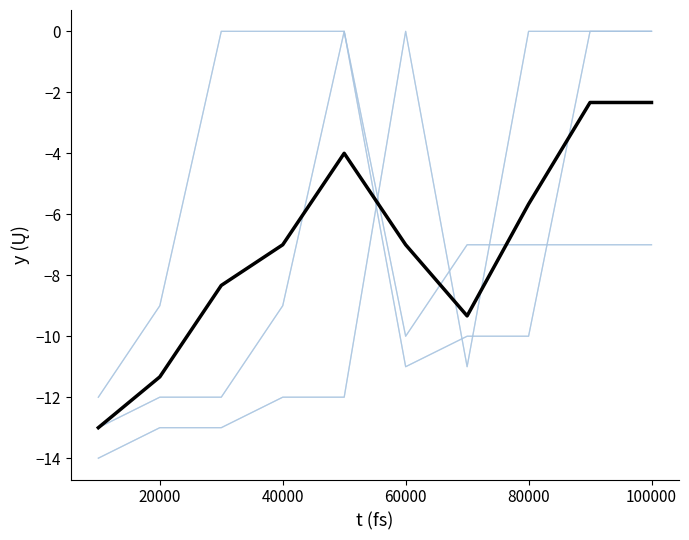

Does the chart have visible grid lines?

No